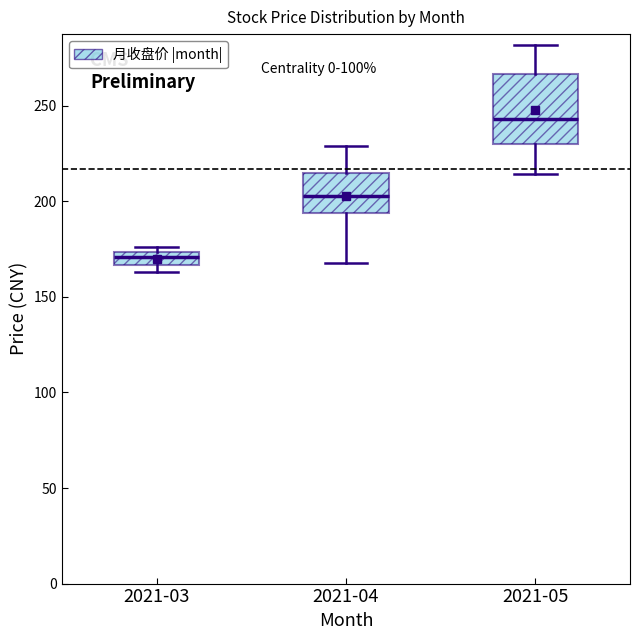

Where does the median line of the box for 2021-04 sit on the y-axis? The values are not printed on the chart, so give them approximately, as read against the axis.

205